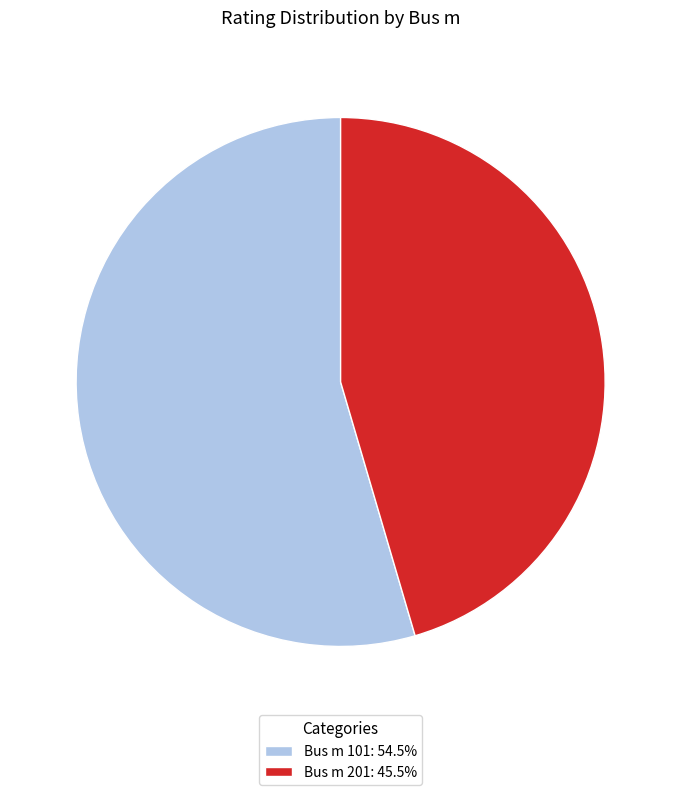

Does Bus m 201: 45.5% represent more than half of the total?

No